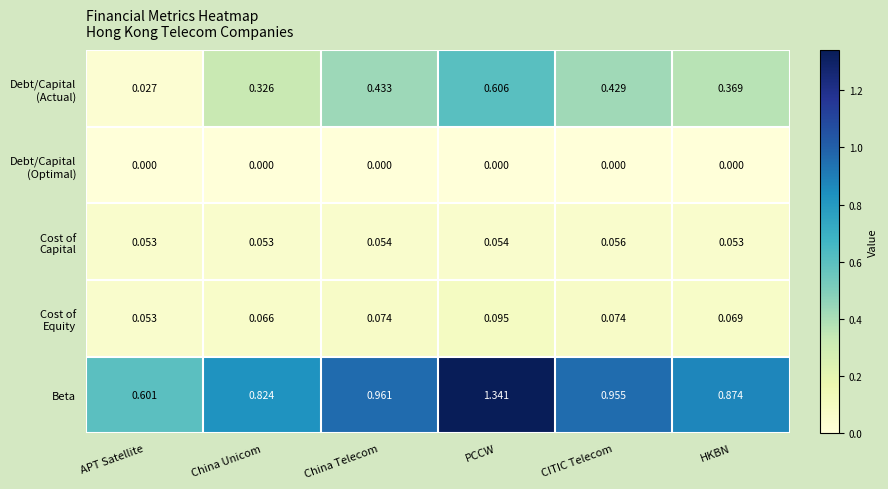

Which category has the highest value across all series?

PCCW